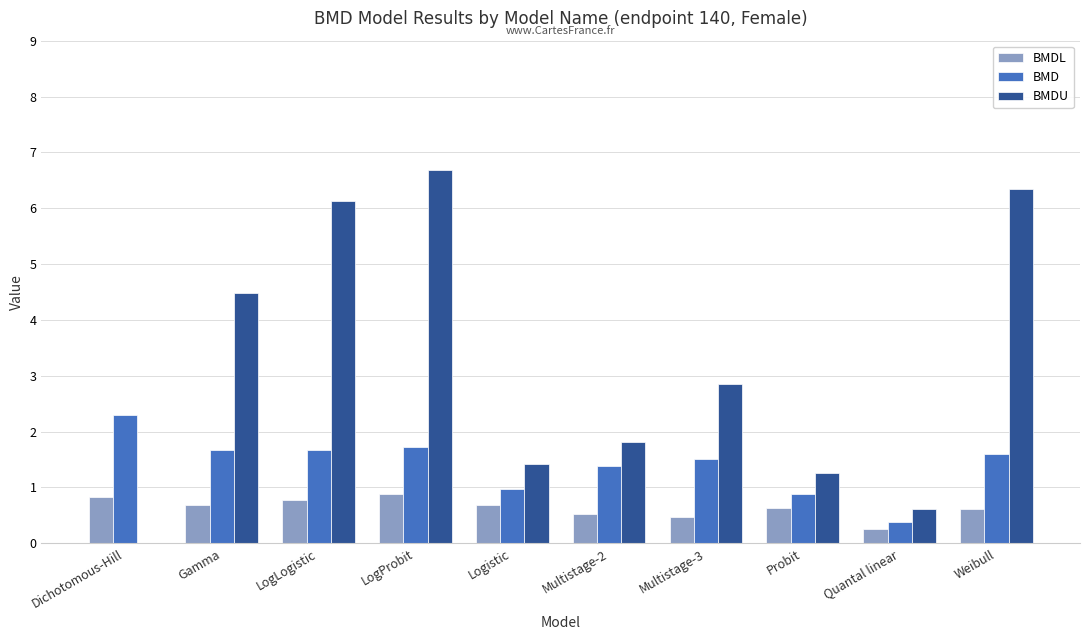

The value of BMD at Multistage-3 is 0.5. True or false?

False